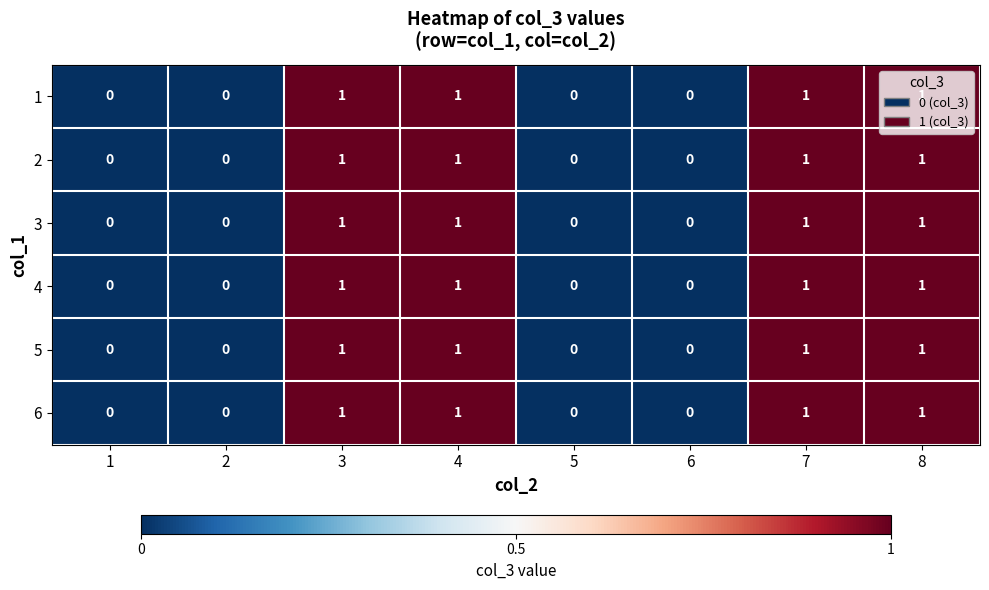

Is the value of 1 at 6 greater than the value of 6 at 7?

No